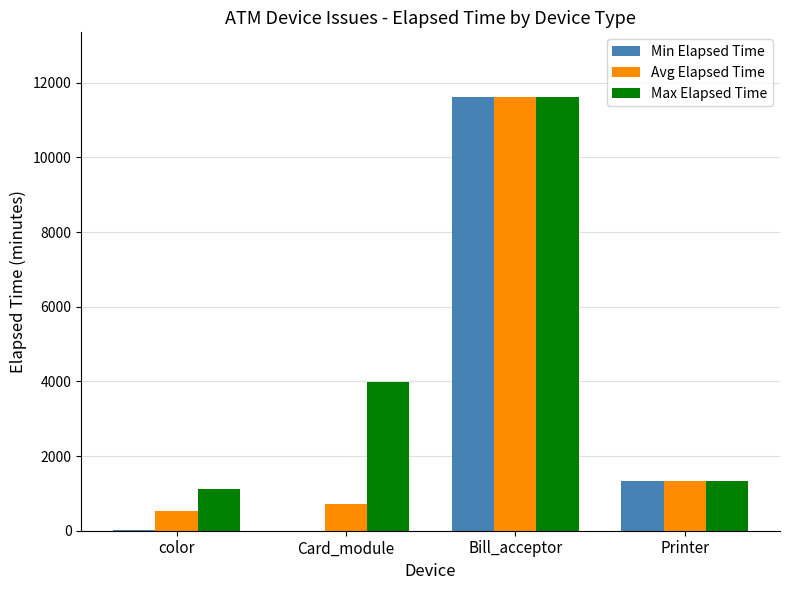

What is the highest value of the Avg Elapsed Time series?

11608.0